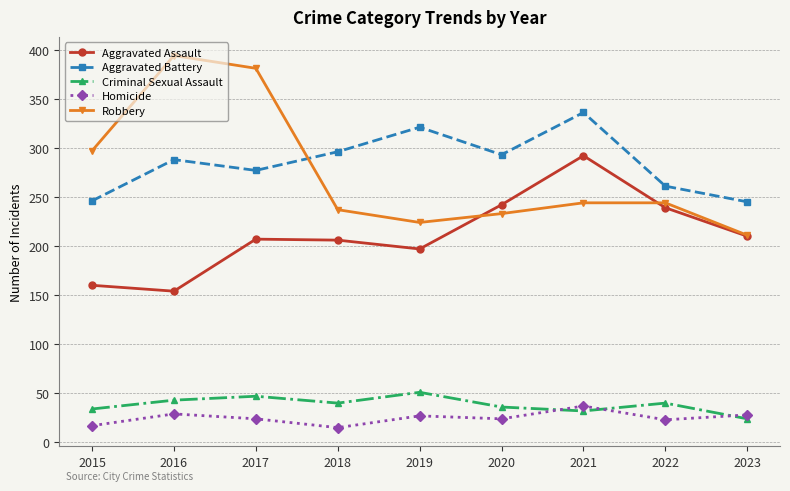

True or false: Aggravated Battery has a value of 96 at 2022.

False